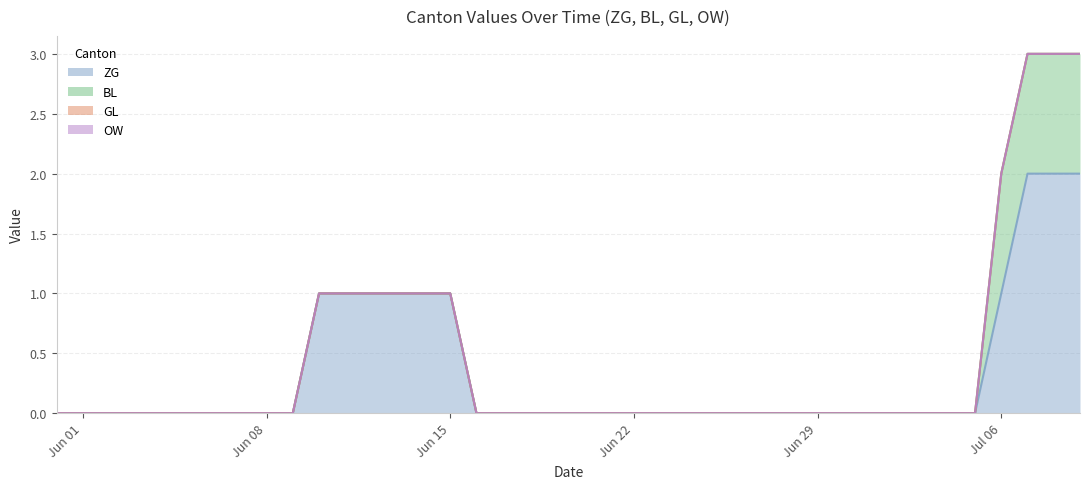

Does the chart have visible grid lines?

Yes